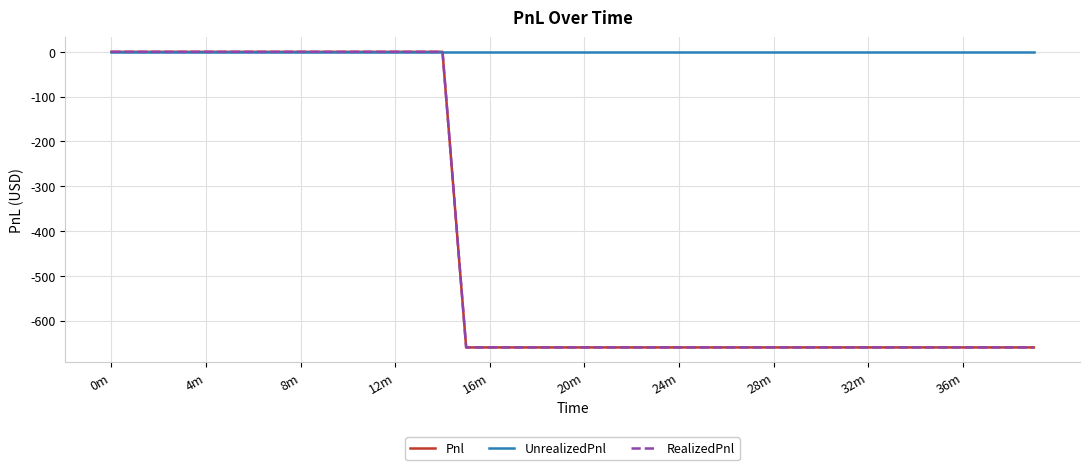

True or false: UnrealizedPnl and Pnl intersect in this chart.

False